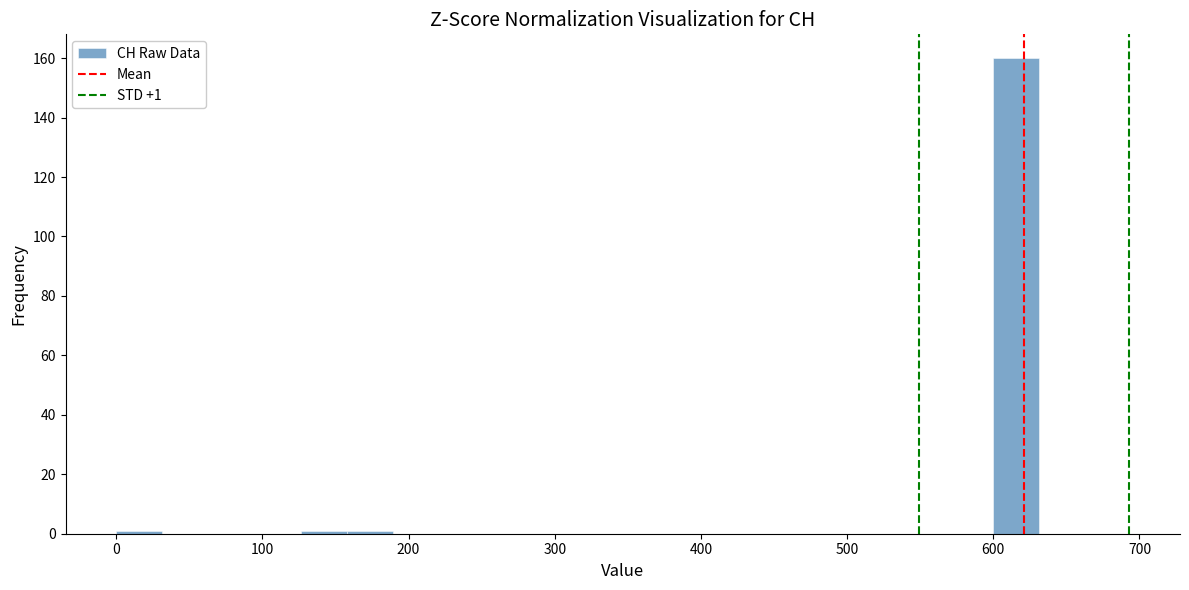

Read against the x-axis, roughly where is the centre of the tallest bar?

620